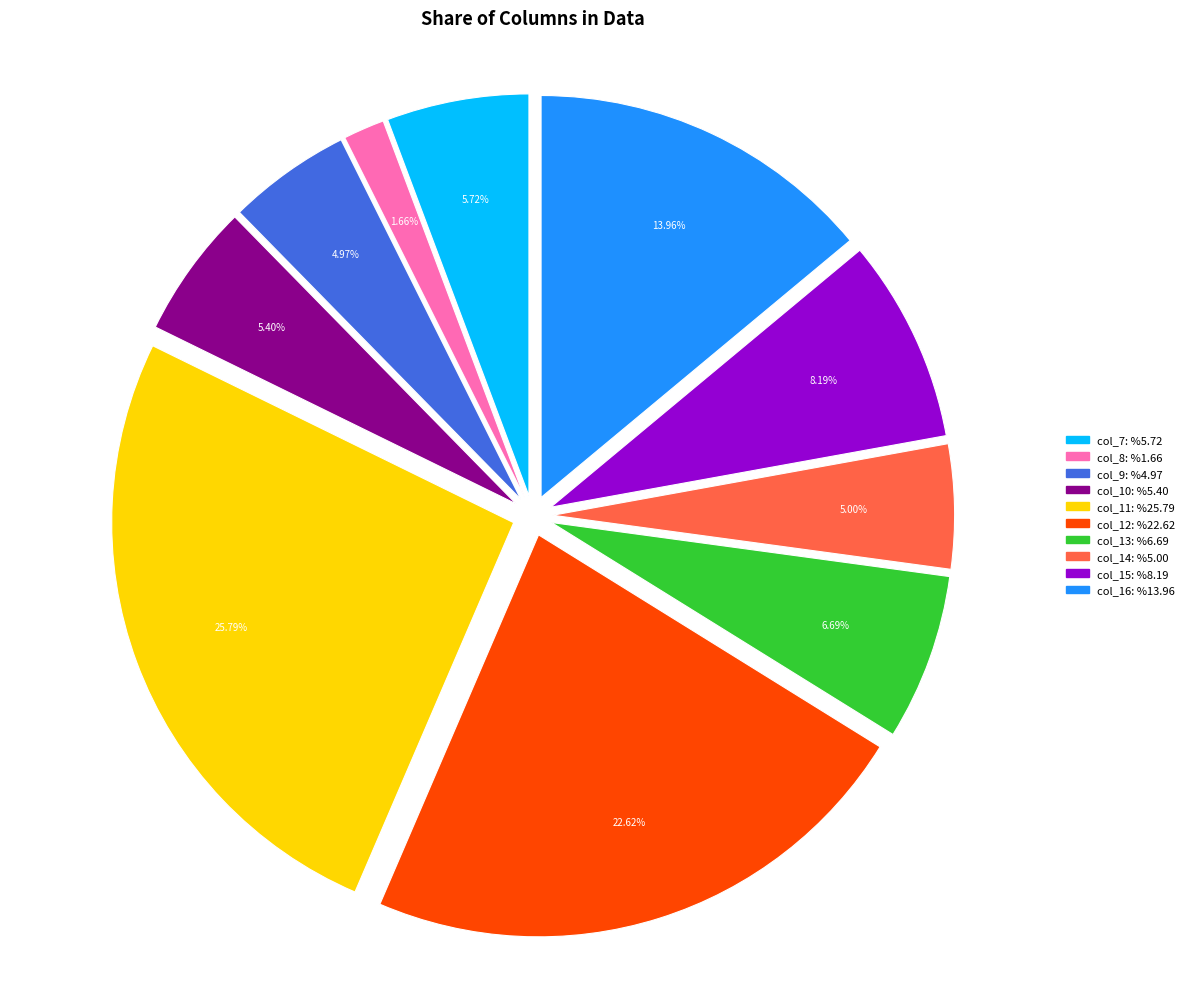

Do col_7 and col_11 together represent more than half of the pie?

No